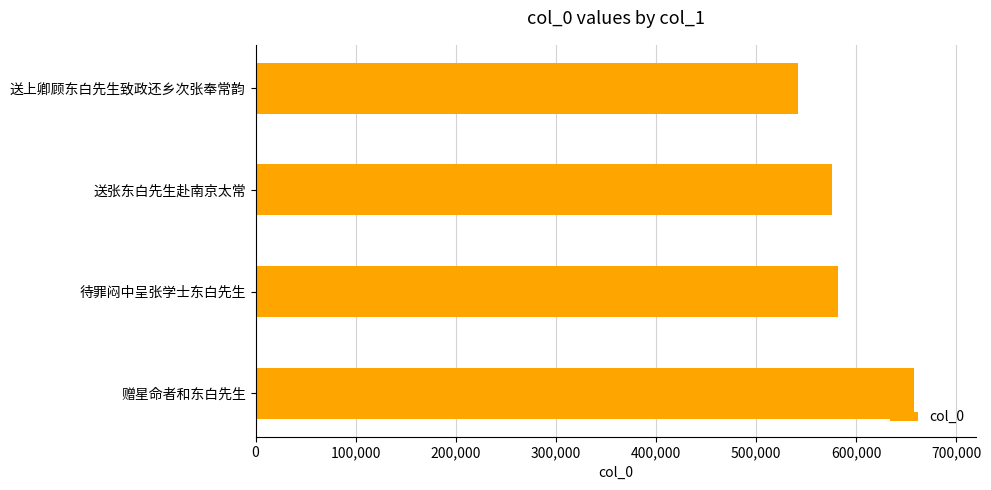

How many distinct data groups are displayed?

1